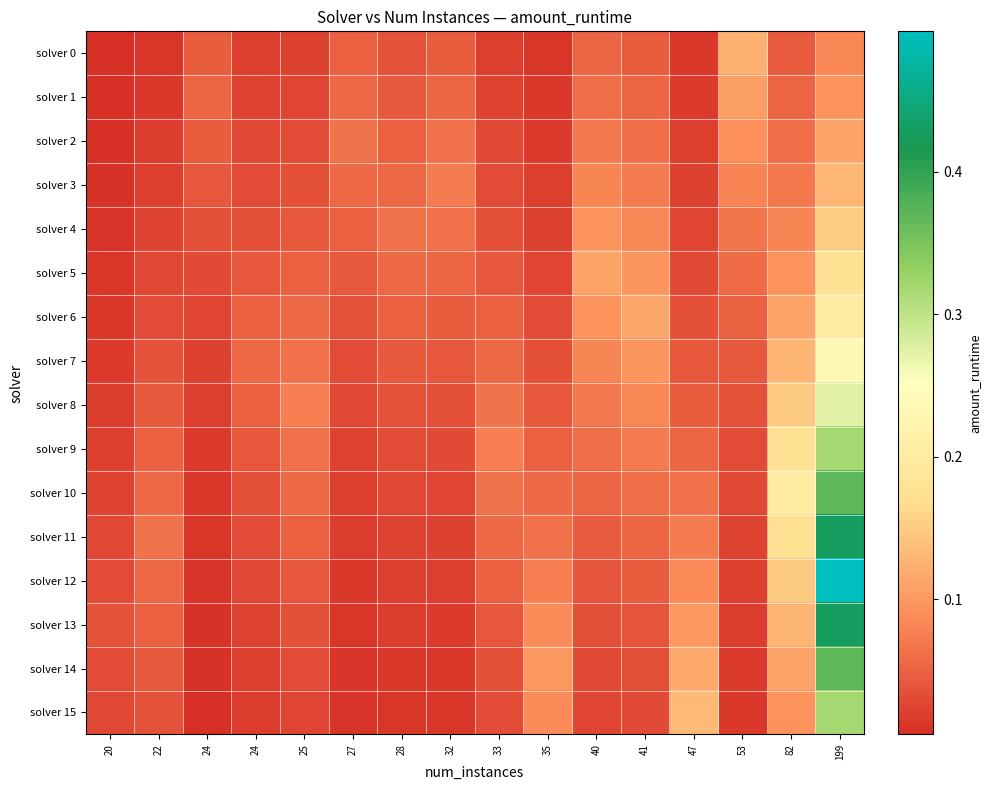

At how many categories does at least one series exceed 0?

16